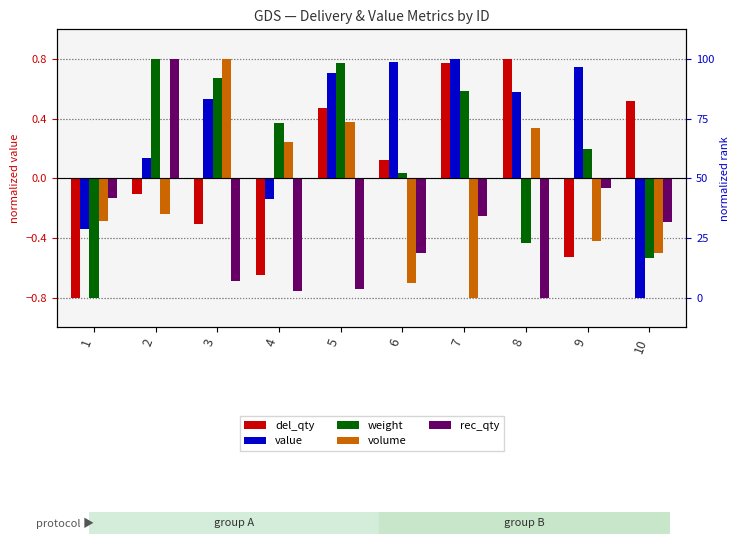

What is the highest value of the rec_qty series?

0.8